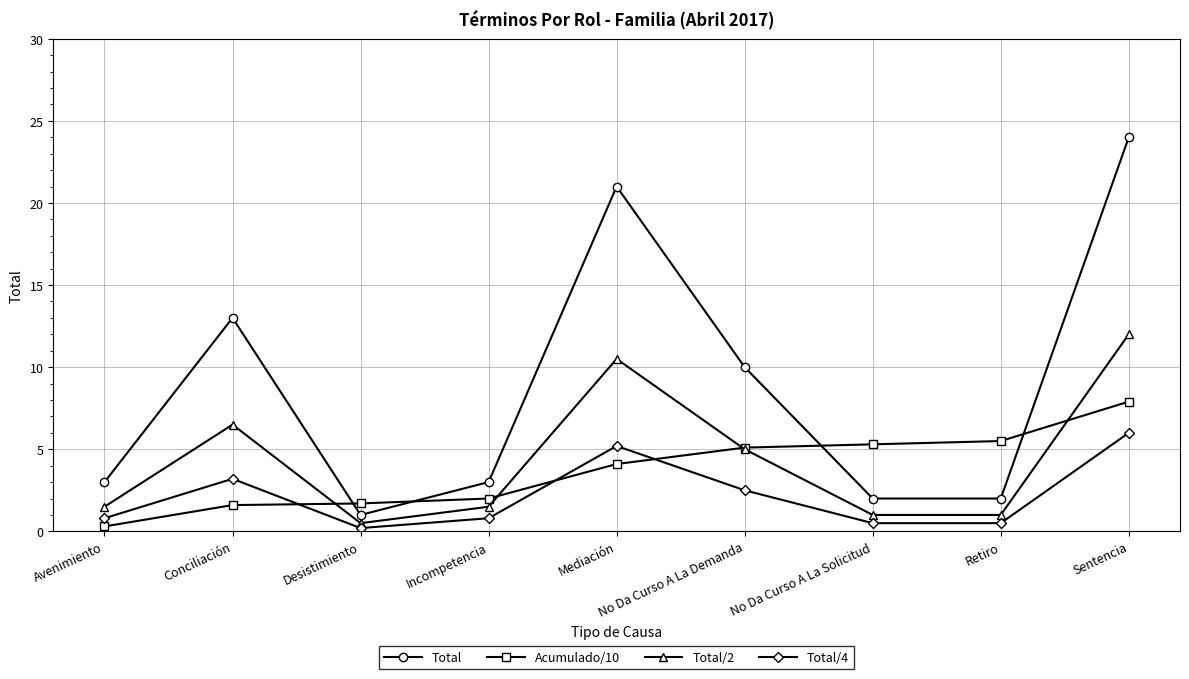

Is it true that Total equals 1.0 at Desistimiento?

True